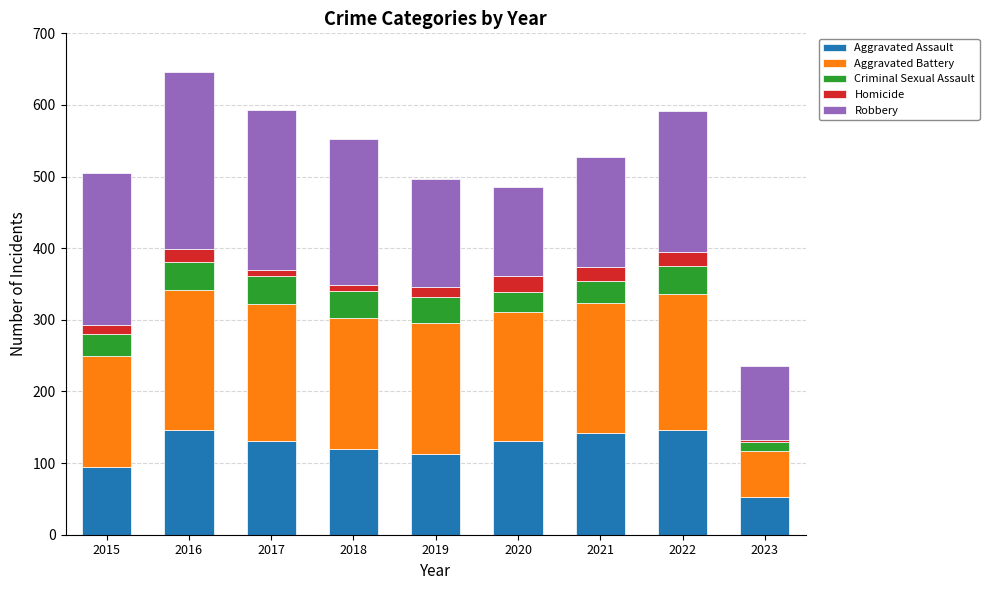

True or false: Aggravated Assault has a value of 249 at 2021.

False